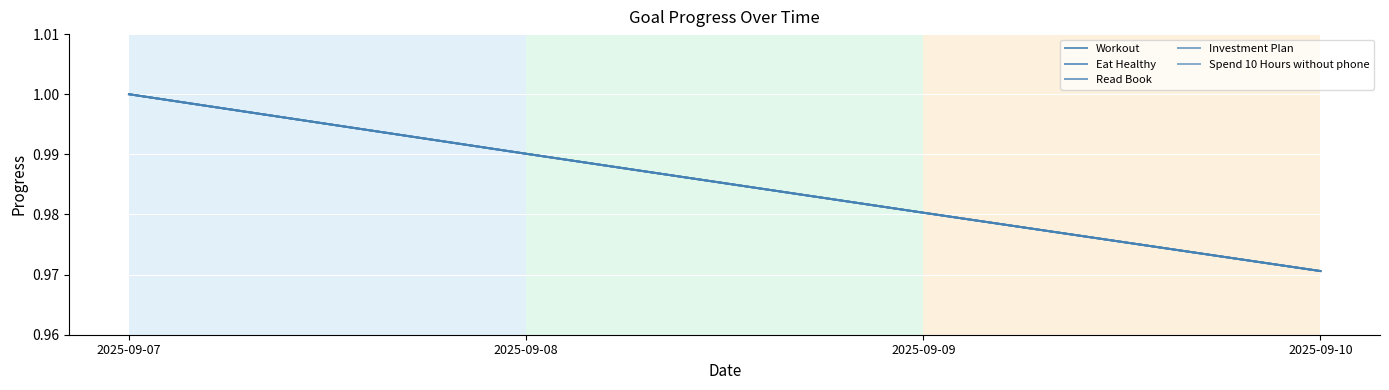

Is this an area chart (filled region under the line)?

No